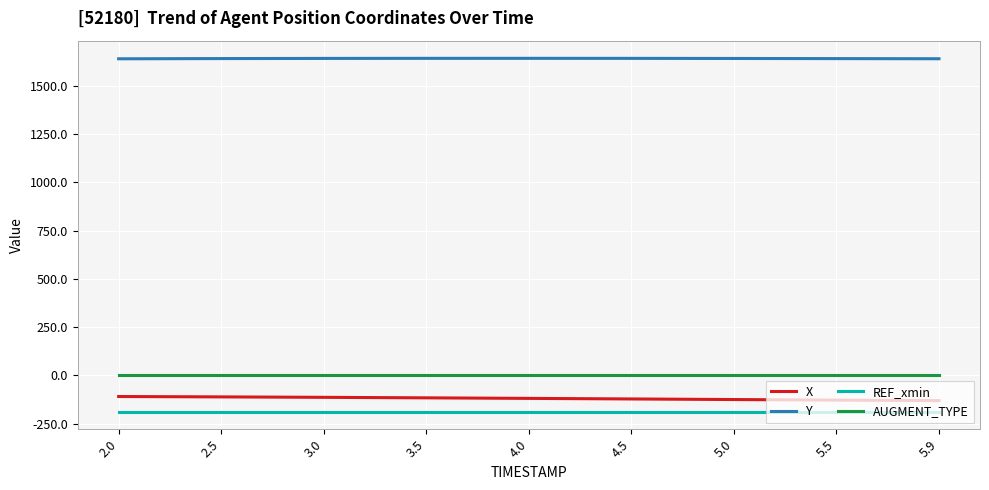

What is the difference between the second highest and second lowest values in the Y series?

2.1